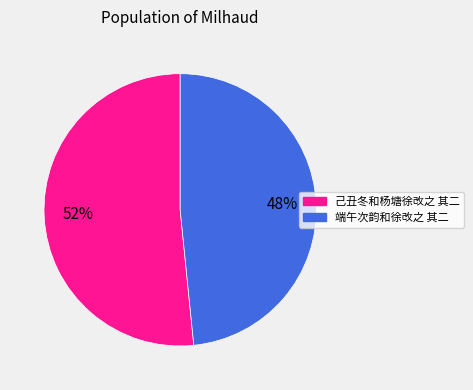

Which slice represents more than half of the pie?

己丑冬和杨塘徐改之 其二